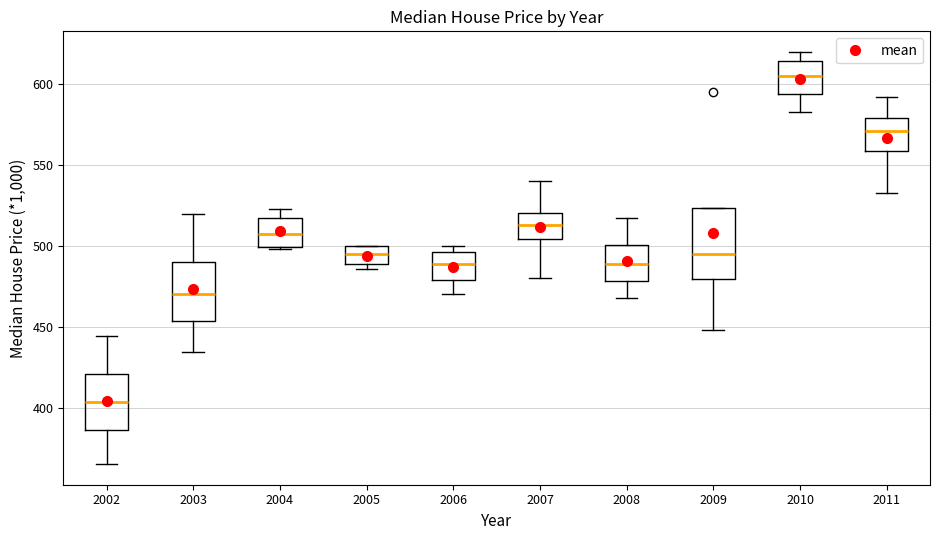

Where is the upper edge of the box at x = 2011 on the y-axis? The values are not printed on the chart, so give them approximately, as read against the axis.

580